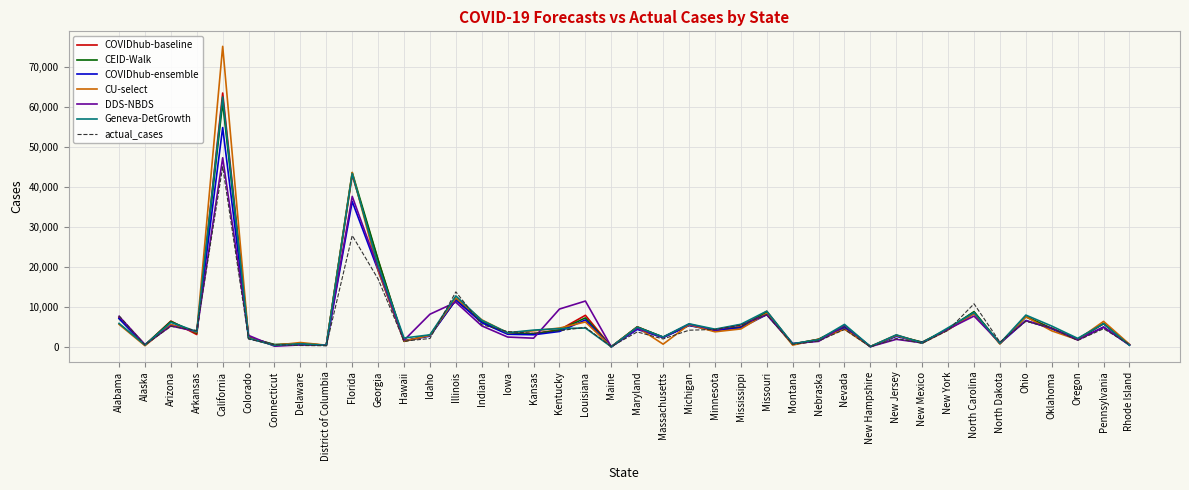

Where is the first local minimum for DDS-NBDS?

Alaska